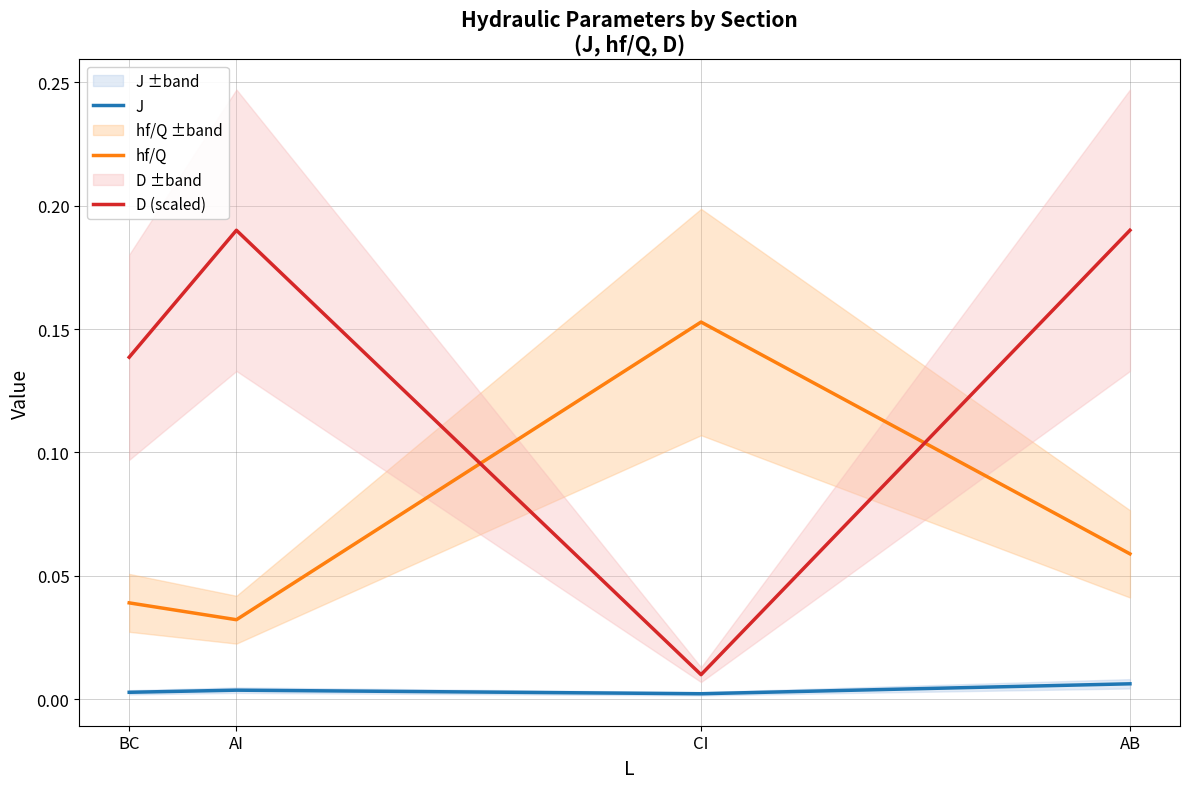

What is the average value of the hf/Q series?

0.1